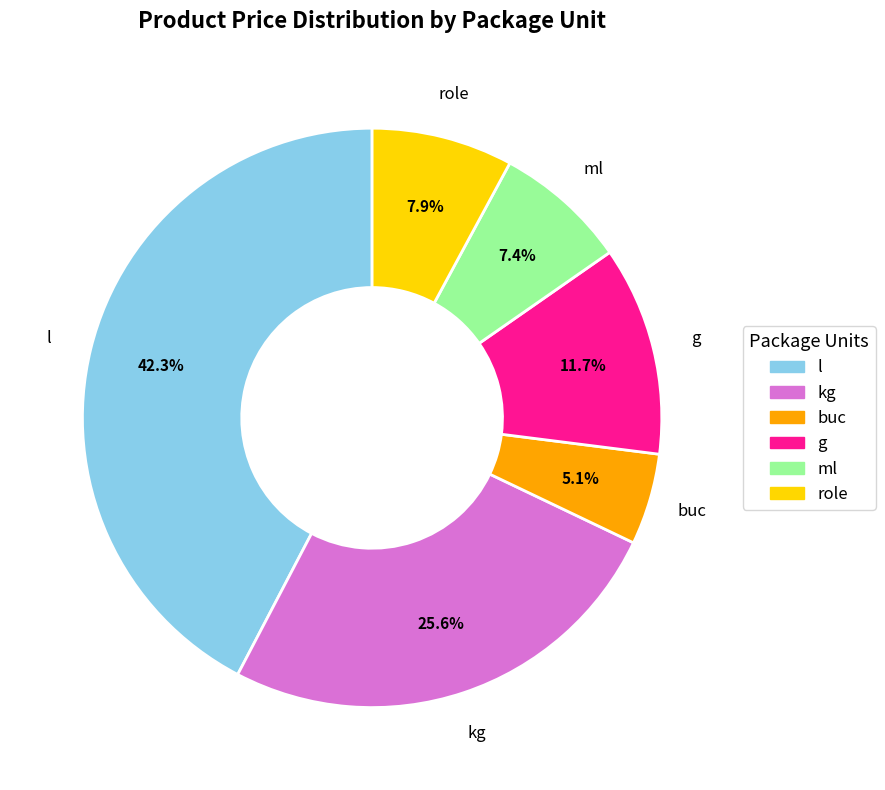

To the nearest percent, what portion does g represent?

12%